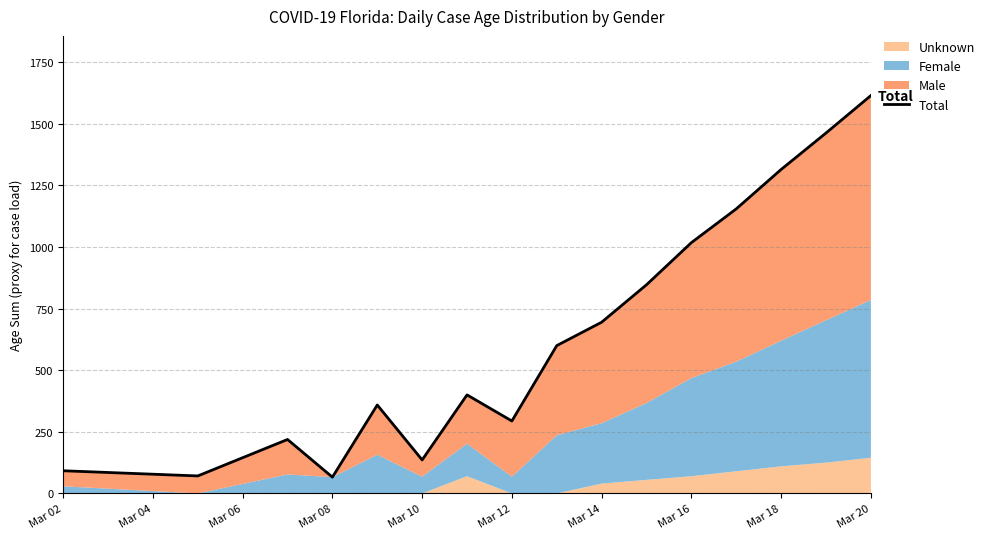

Is it true that the value at 10 is 195?

False